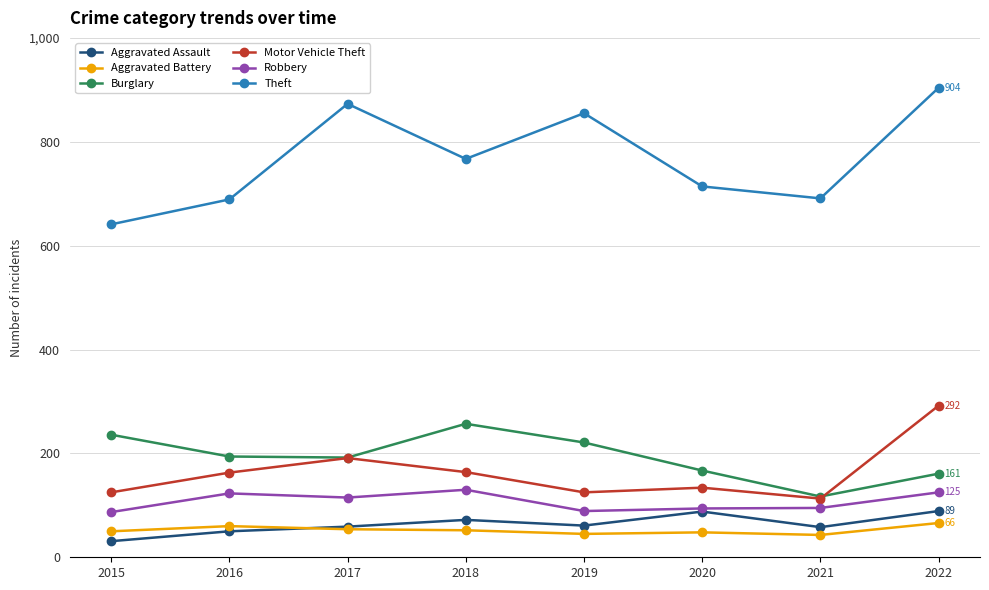

How many lines are shown in the chart?

6